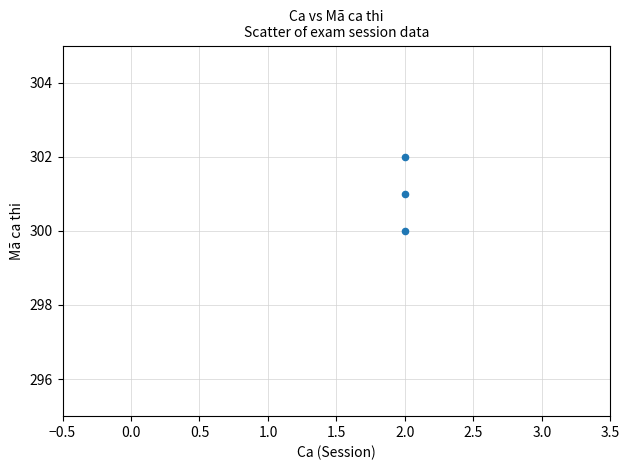

What is the average Y value?

301